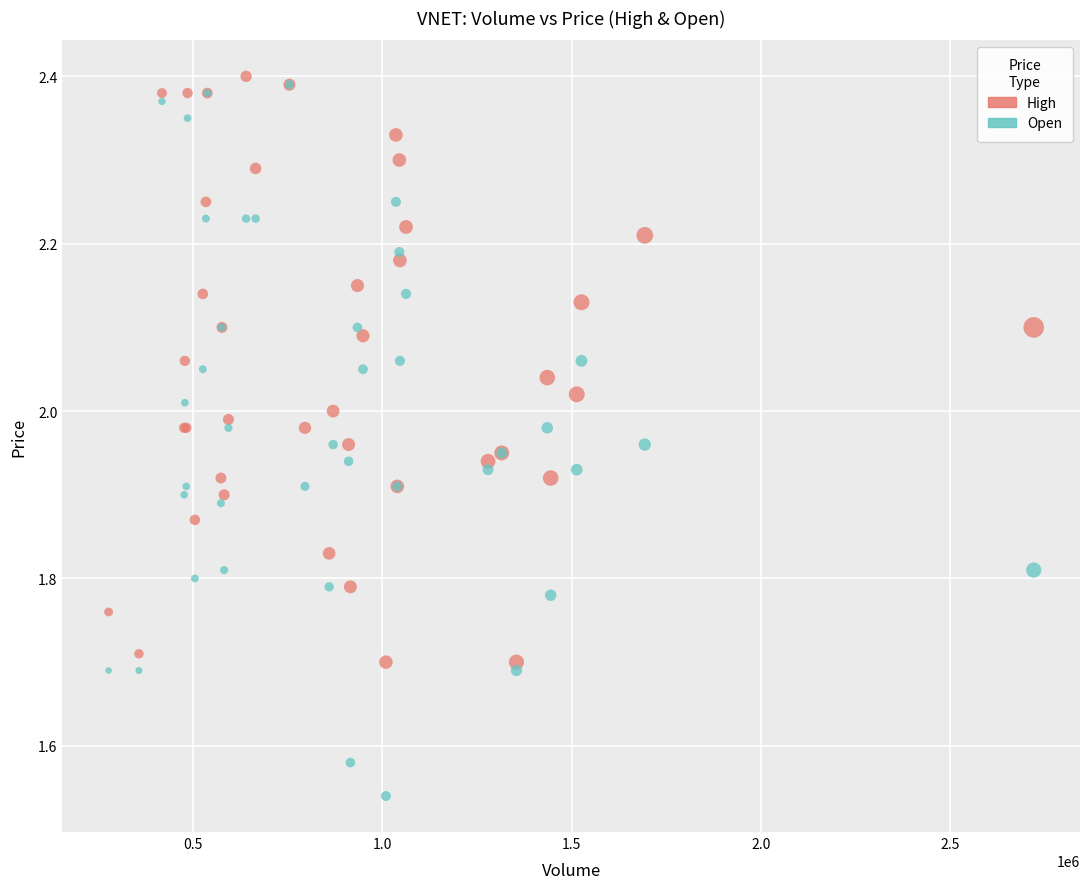

What are all the series names shown in the legend?

High, Open